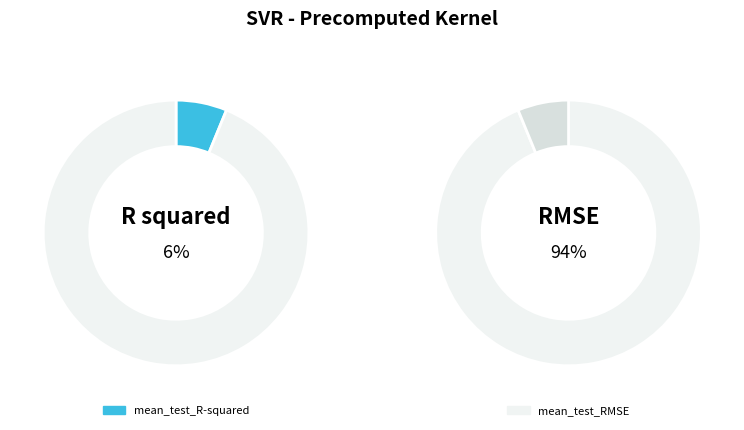

The mean_test_R-squared slice represents 17% of the pie. True or false?

False